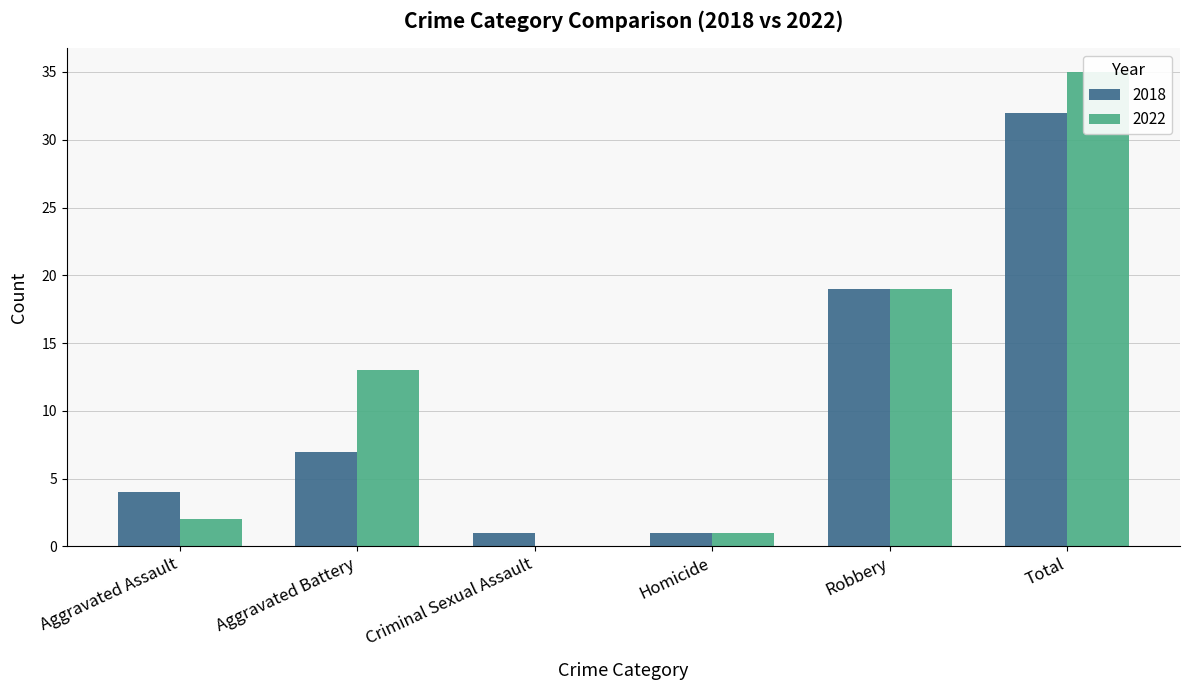

Is the value of 2018 at Robbery greater than the value of 2022 at Homicide?

Yes